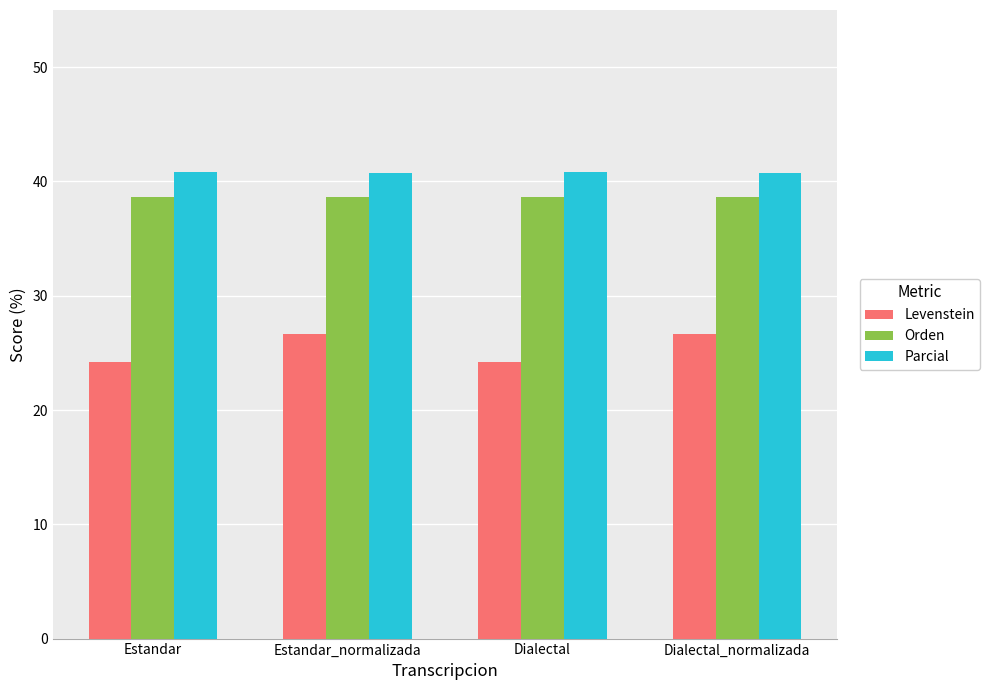

True or false: Orden has a value of 18.1 at Dialectal_normalizada.

False